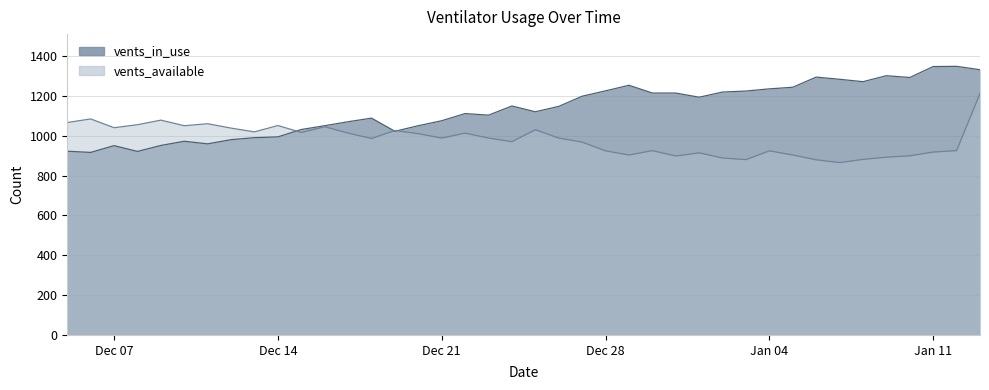

Rank the series by their maximum value, from highest to lowest.

vents_in_use, vents_available